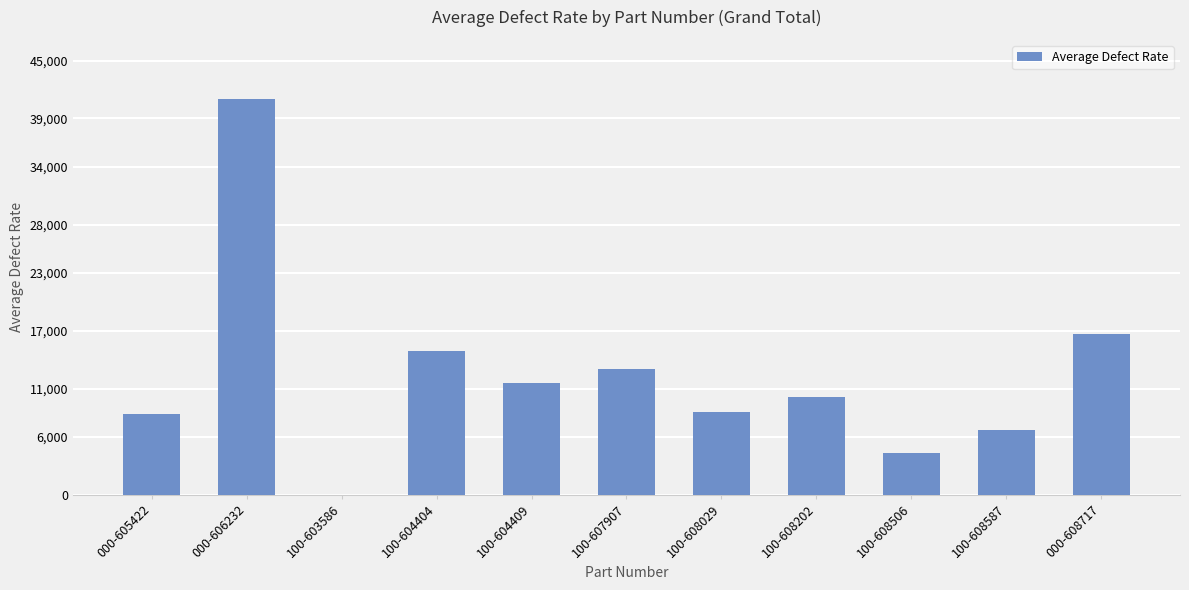

What is the approximate value at 100-608029?

8550.0